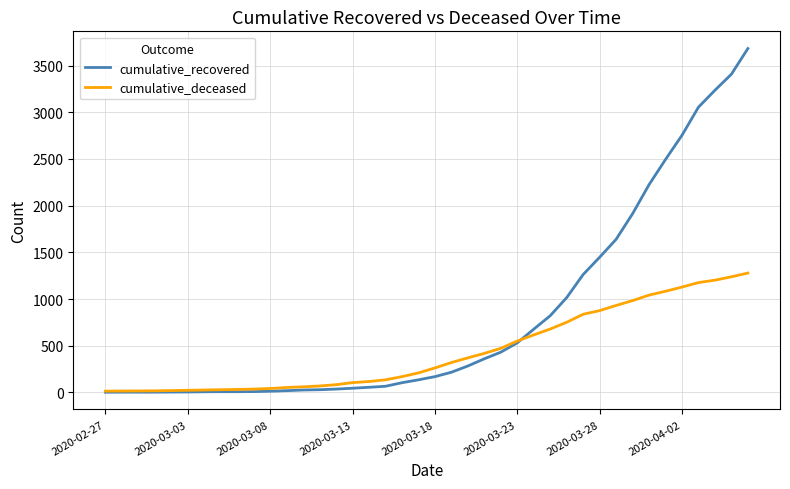

List the series in order of their peak value, lowest first.

cumulative_deceased, cumulative_recovered